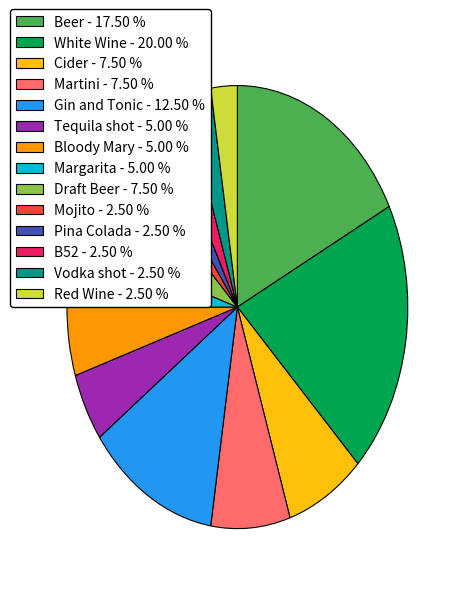

Is the sum of Cider - 7.50 % and Margarita - 5.00 % greater than half?

No